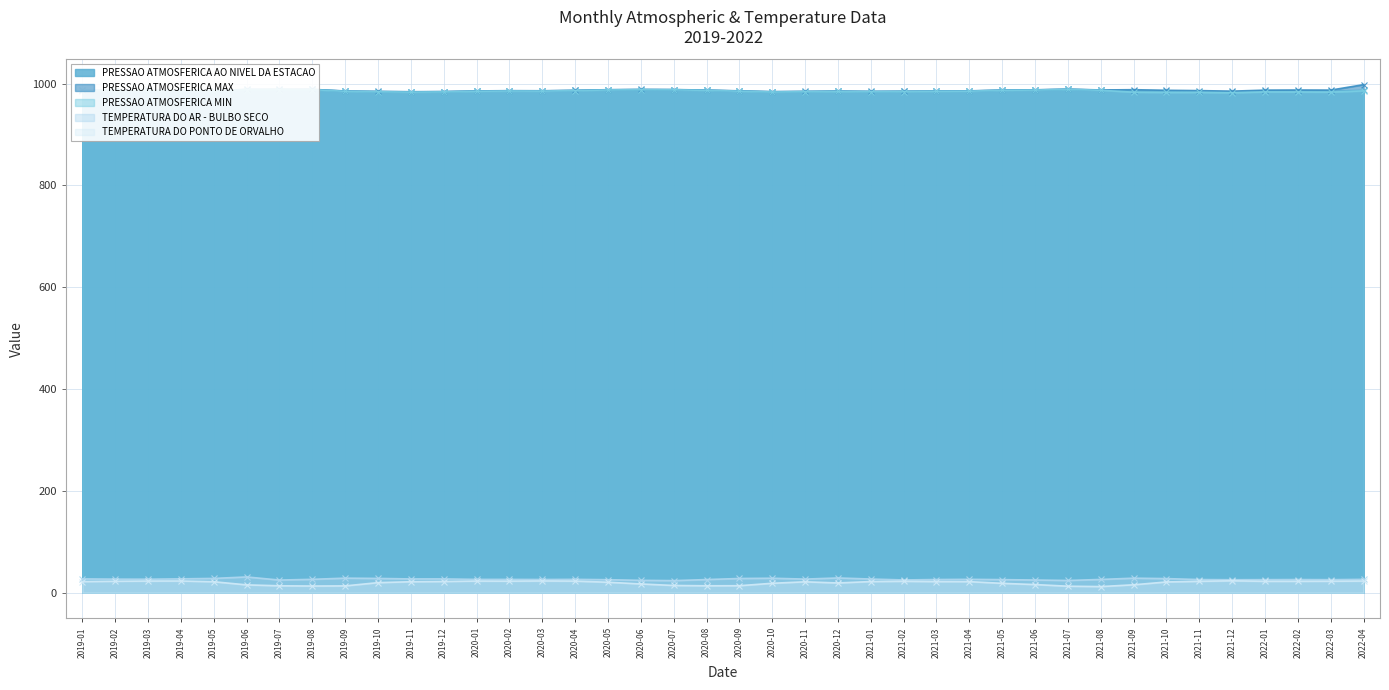

Which series has the largest range (max minus min)?

PRESSAO ATMOSFERICA MAX